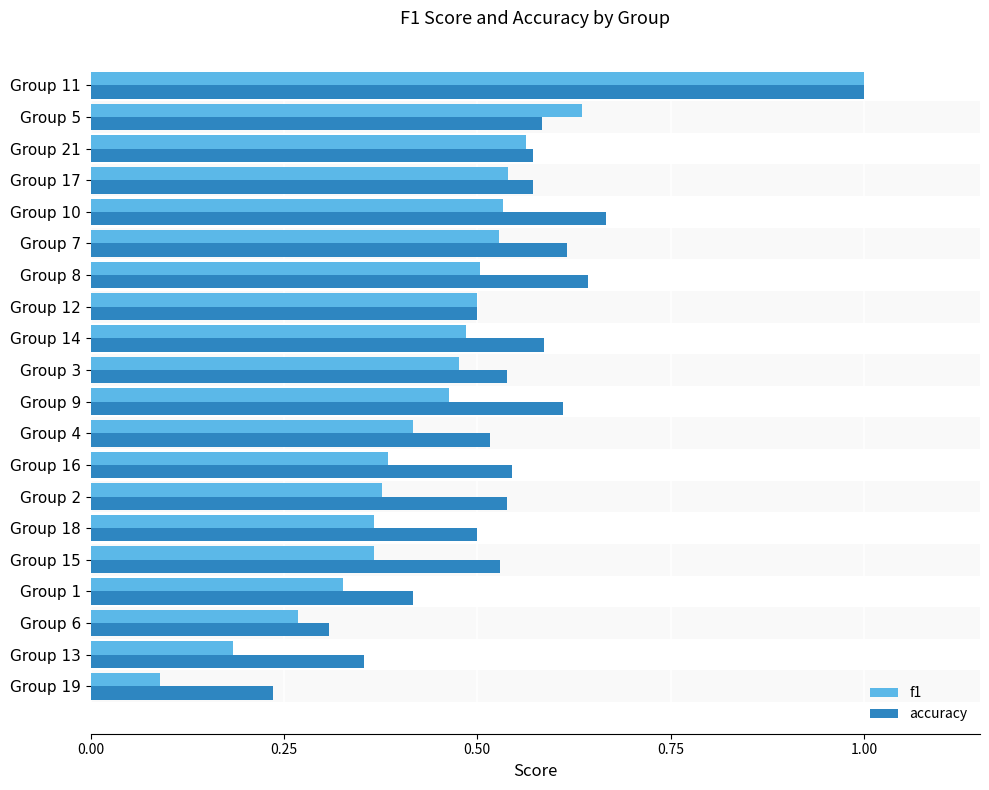

Which series has the widest spread of values?

f1